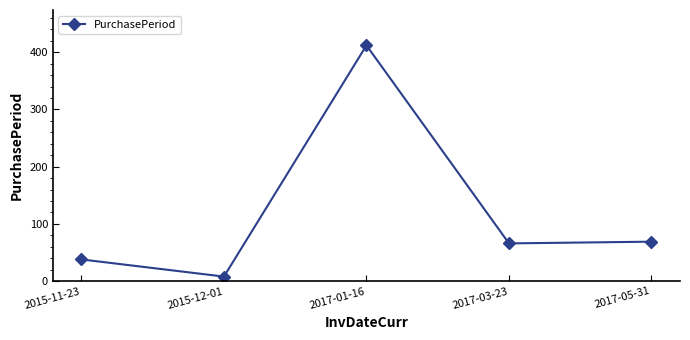

The chart shows a value of 113 at 2017-03-23. True or false?

False